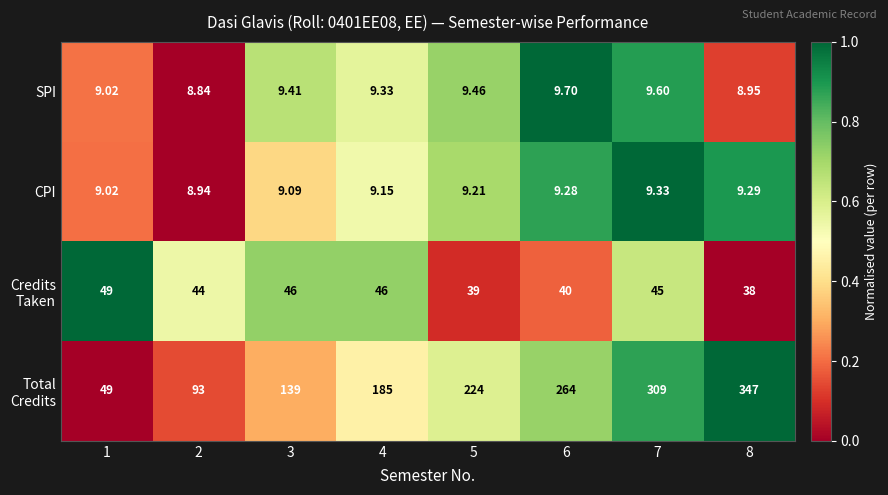

How many data points does each series have?

8